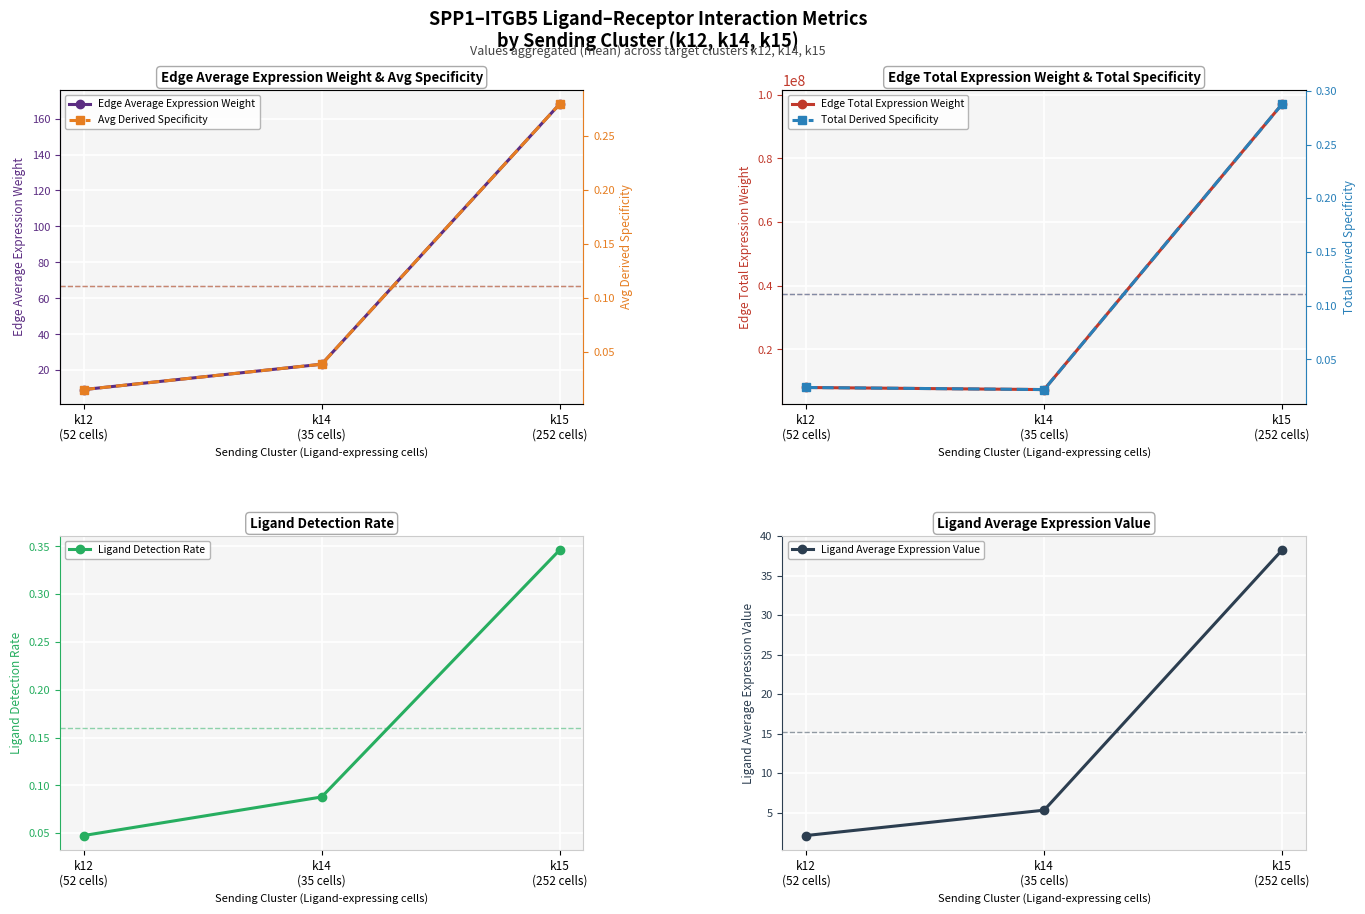

How many data points in Edge Total Expression Weight are less than 8036255?

1